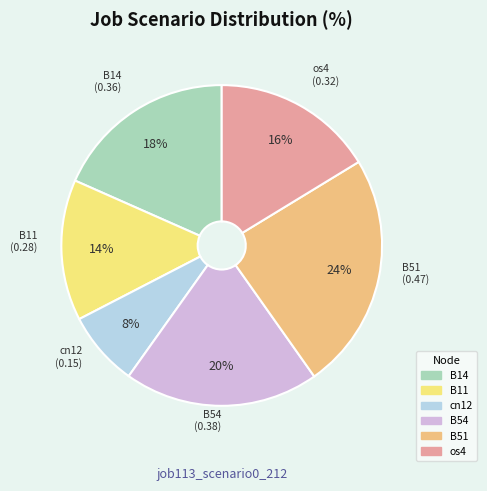

Is there a majority slice in this chart?

No